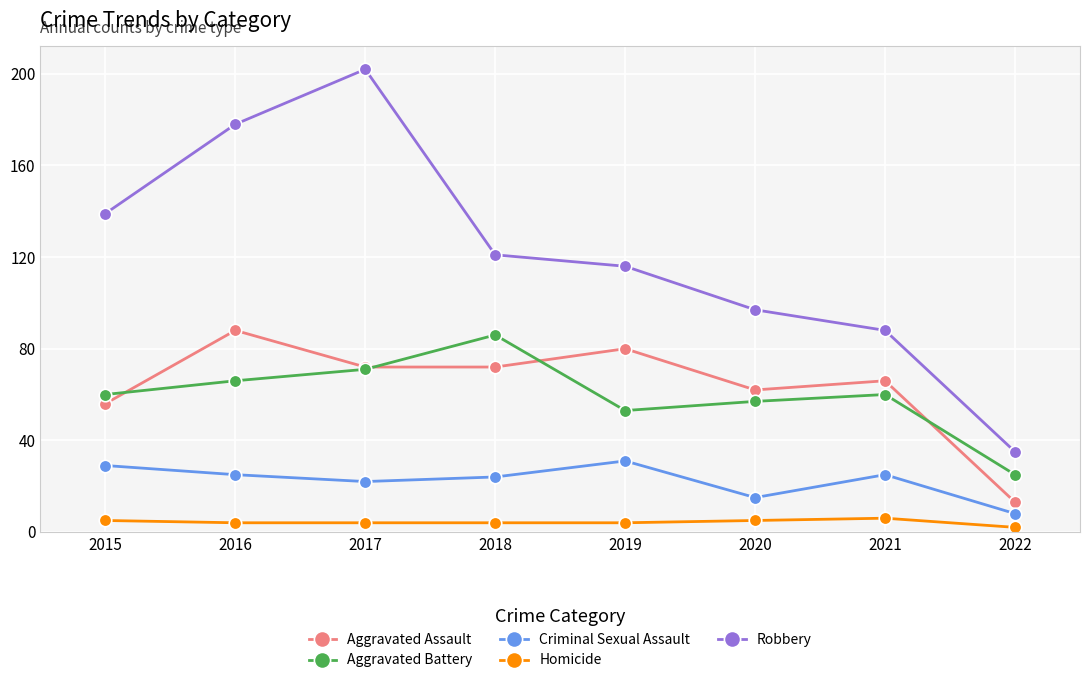

Which series changed the most between 2016 and 2021?

Robbery